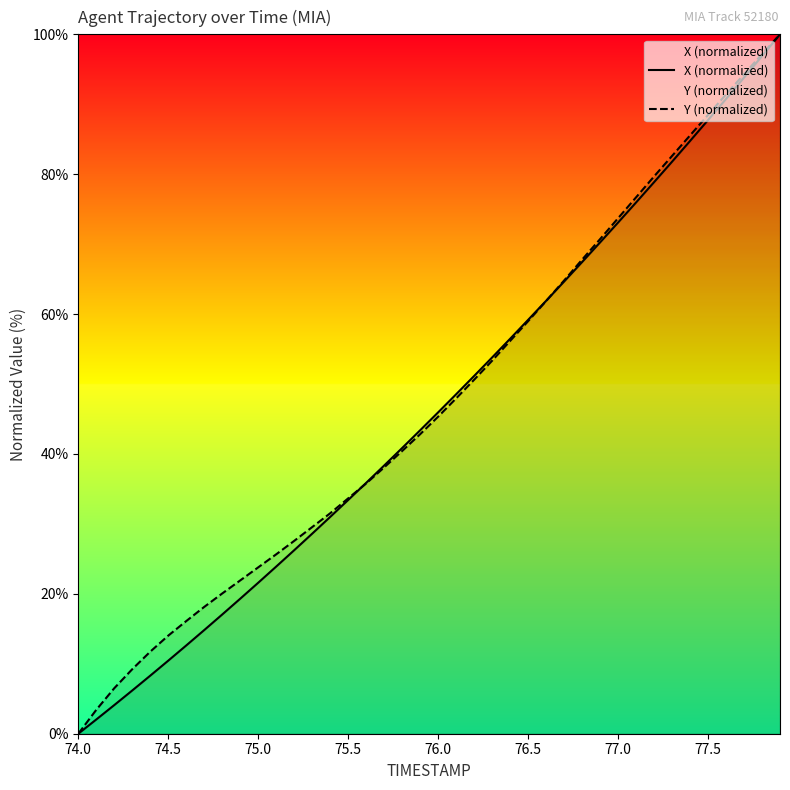

What is the value of the Y (normalized) point at the 8th from the left?

18.1